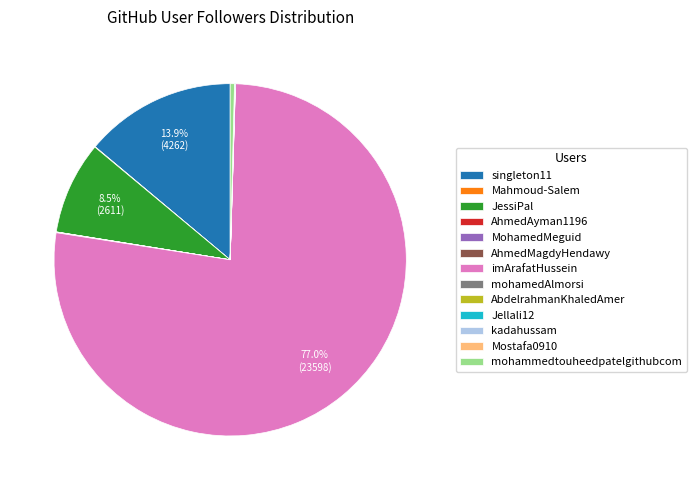

Is there any slice that represents more than half of the pie?

Yes